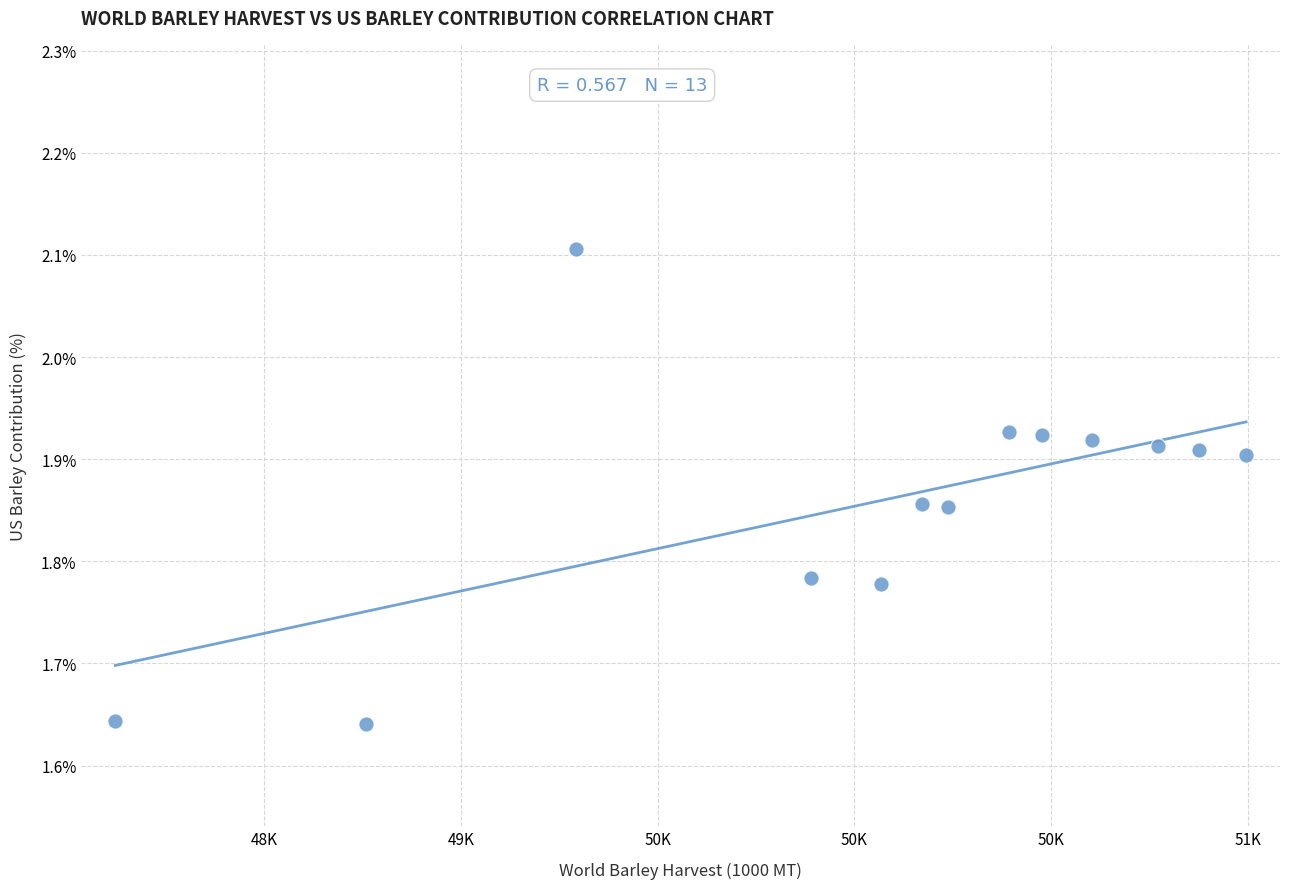

What is the range of X values (max minus min)?

2874.0